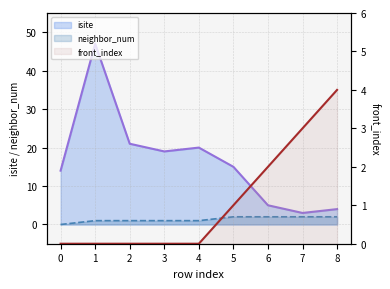

At which category is the sum across all series the highest?

1